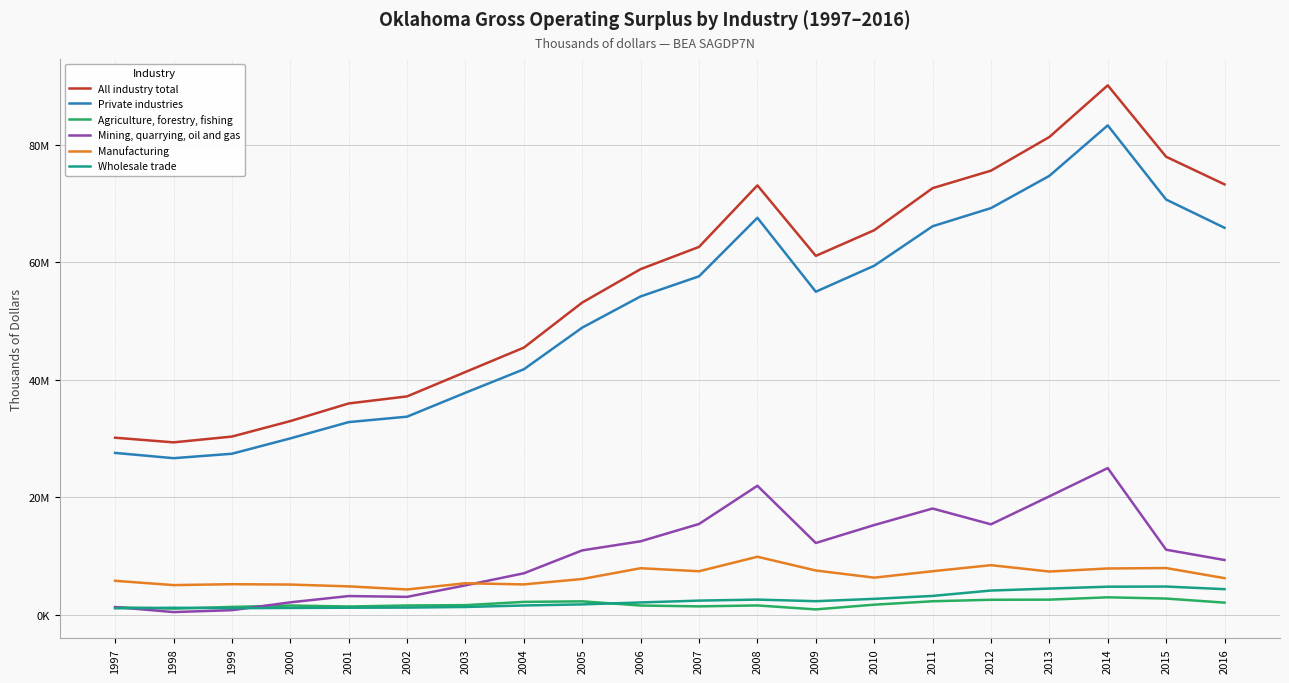

Which series has the largest total across all categories?

All industry total